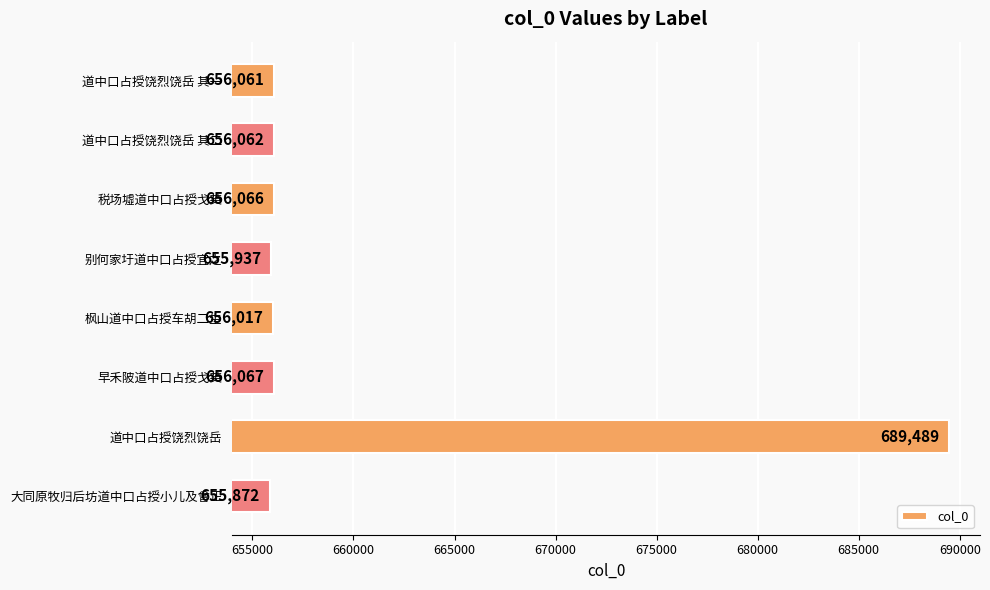

What is the difference between the second highest and minimum values?

195